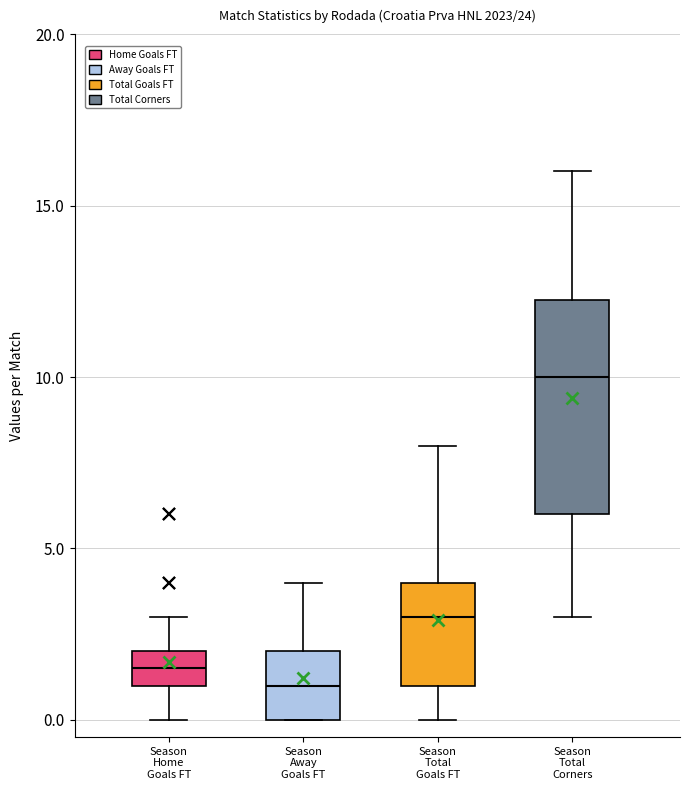

Which box is the tallest, from its lower edge to its upper edge?

Season Total Corners